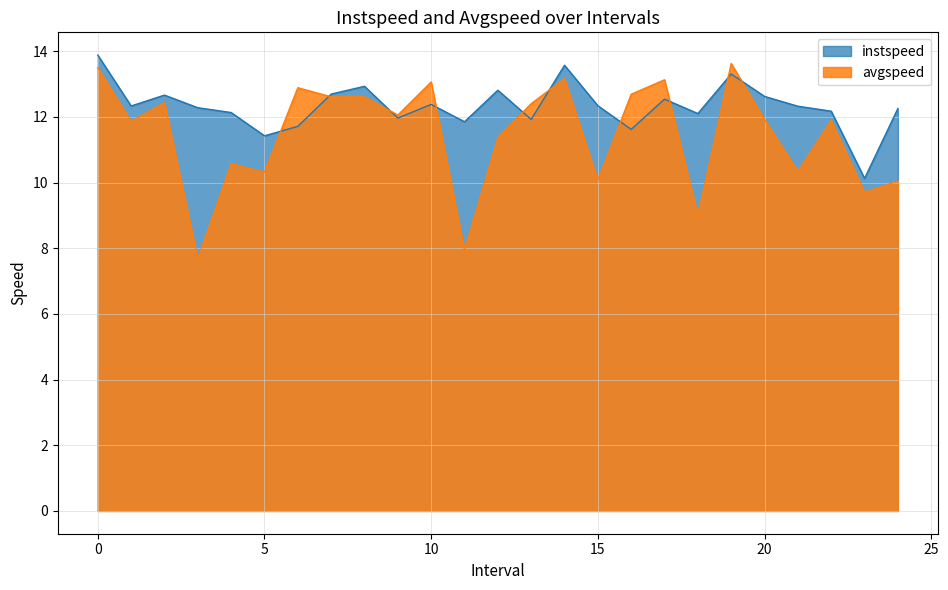

What are all the series names shown in the legend?

instspeed, avgspeed